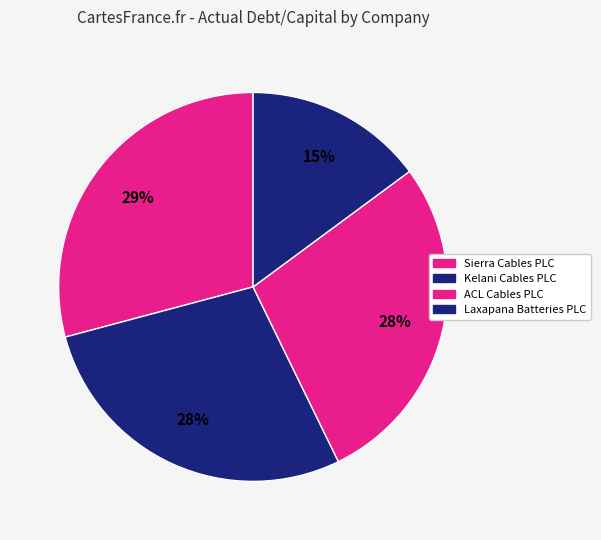

How much of the chart is everything except Kelani Cables PLC?

71.9%